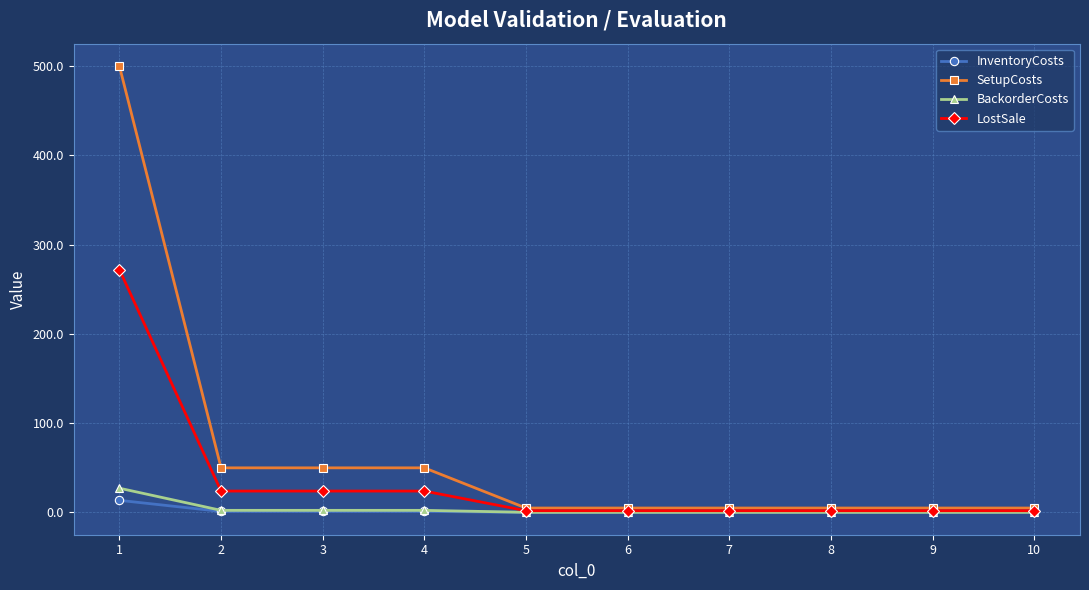

Which series changed the most between 2 and 5?

SetupCosts